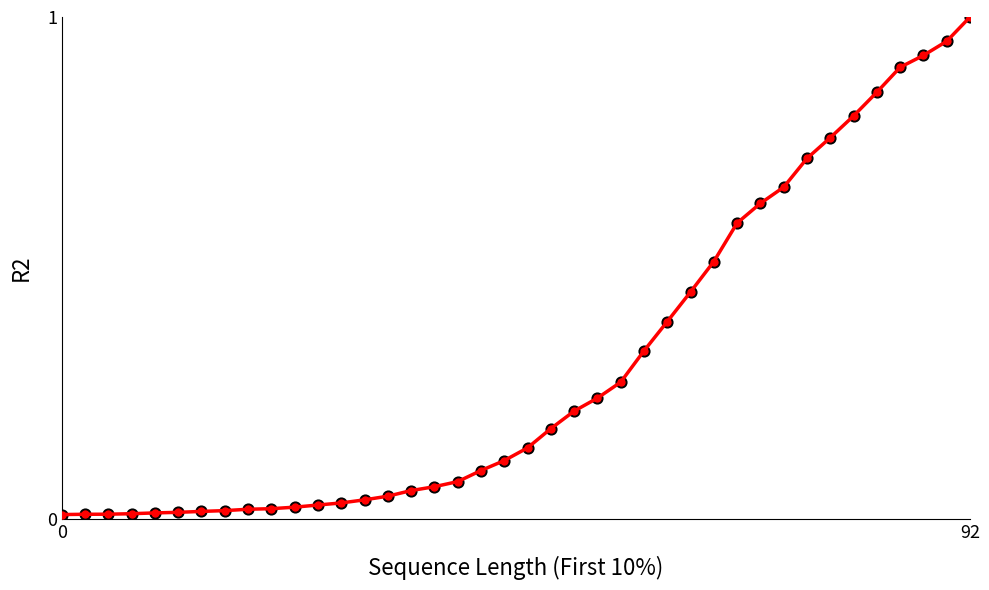

What is the sum of all values?

12.2